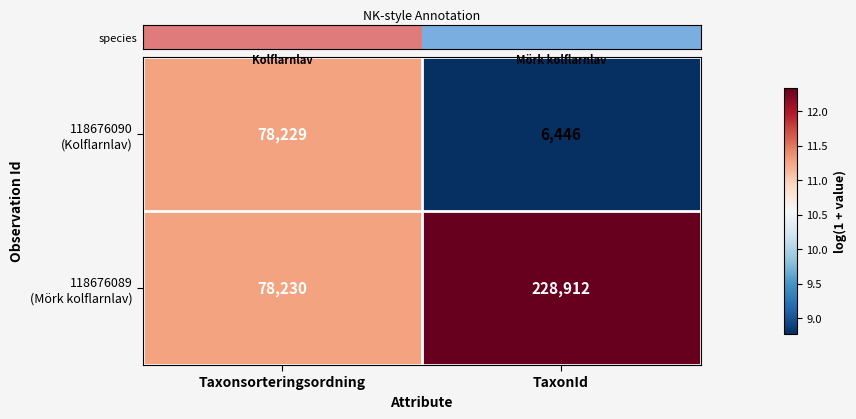

What is the difference between the highest and lowest values at TaxonId?

222466